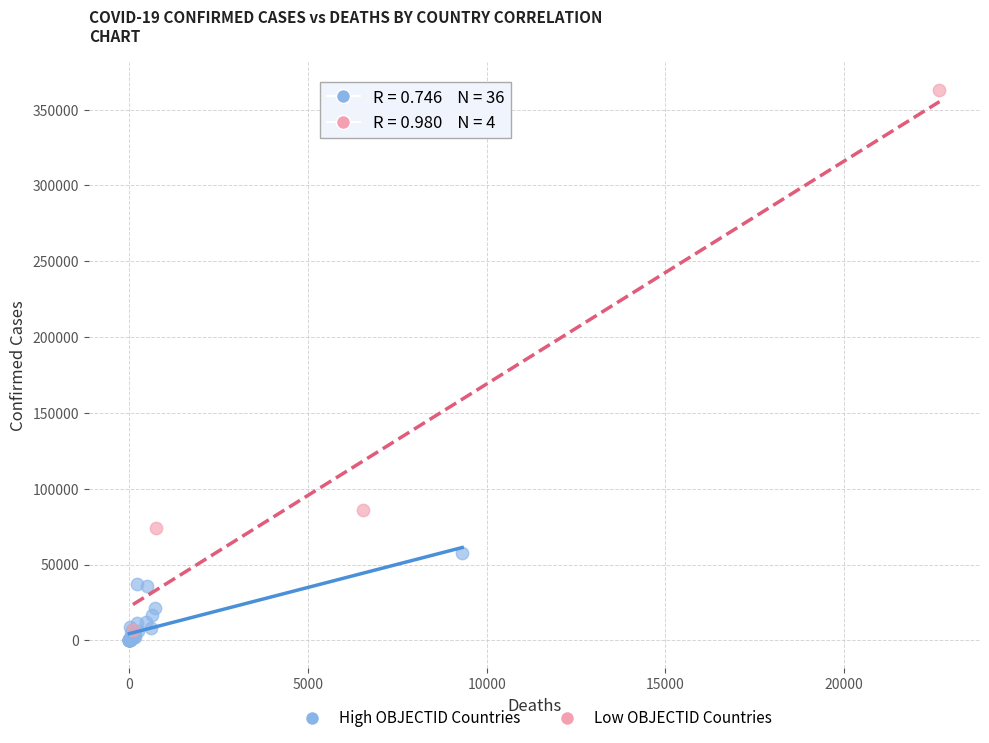

Which series reaches the maximum Y coordinate?

Low OBJECTID Countries